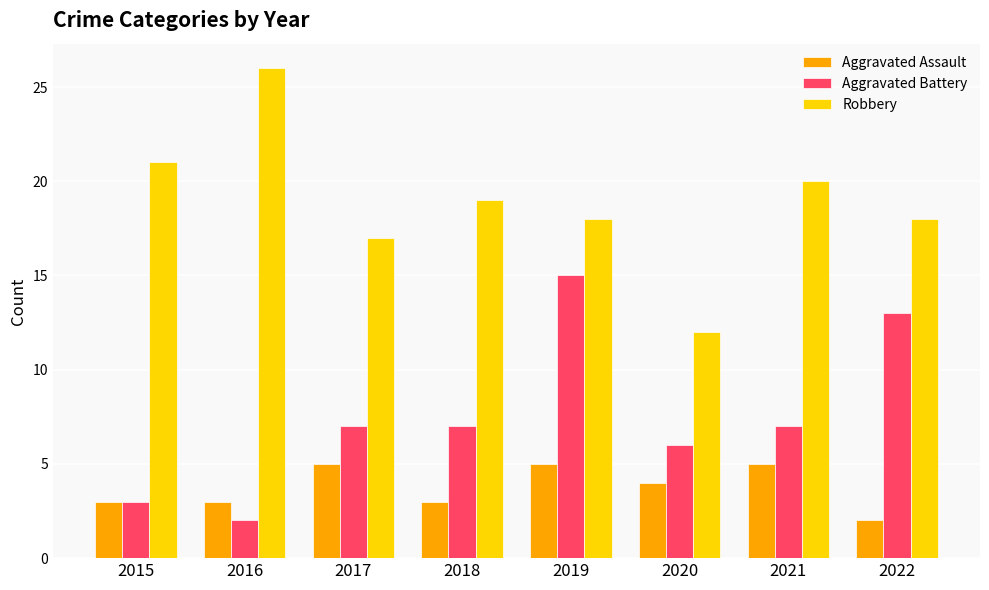

What is the sum of the Aggravated Assault values at 2016 and 2019?

8